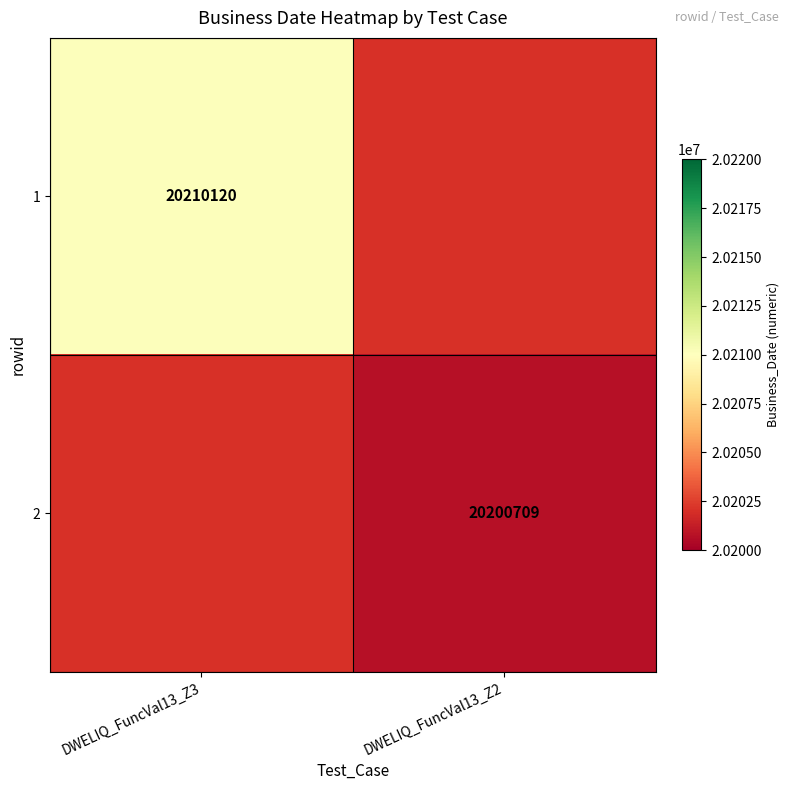

Is it true that 2 equals 31416866 at DWELIQ_FuncVal13_Z2?

False